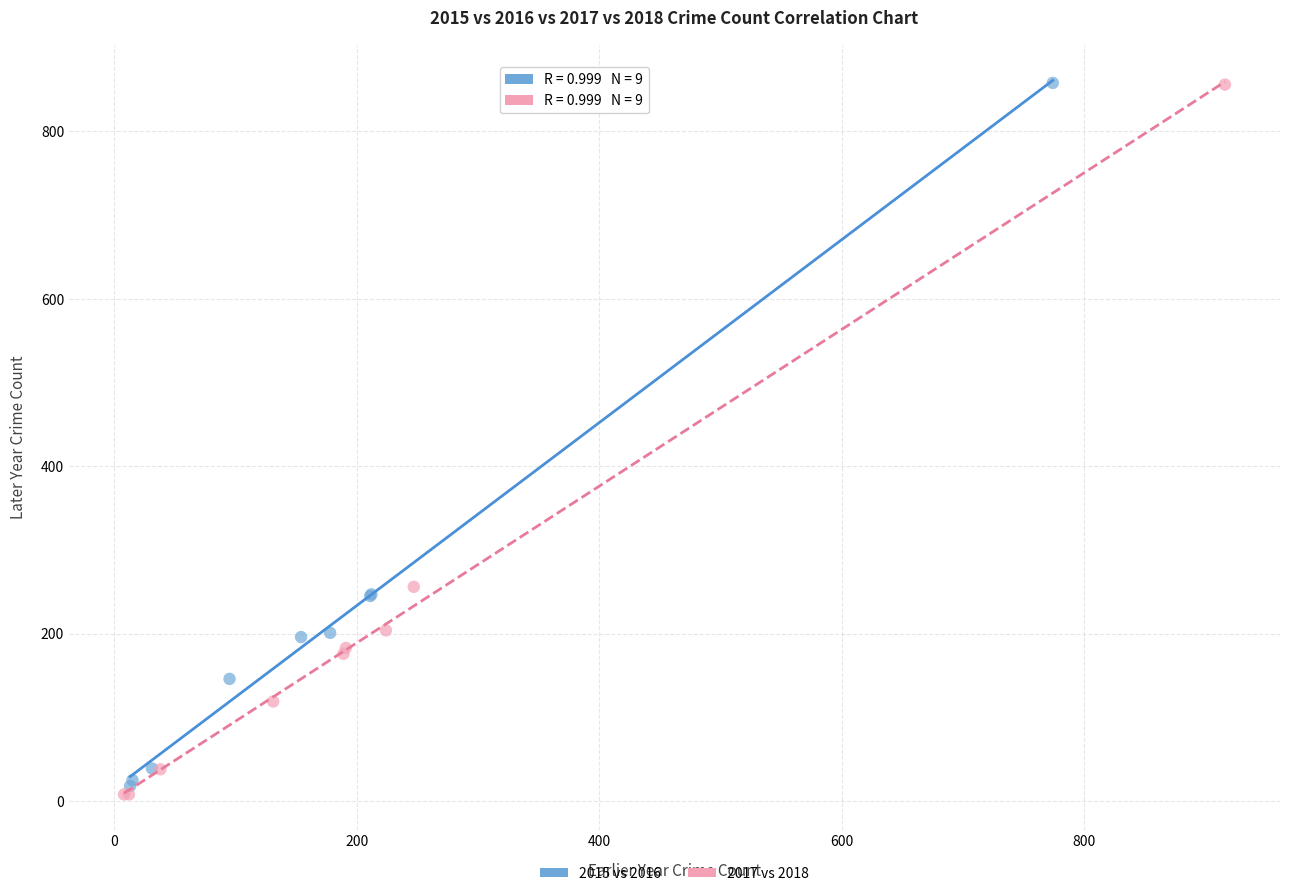

Which series contains the lowest Y value?

2017 vs 2018